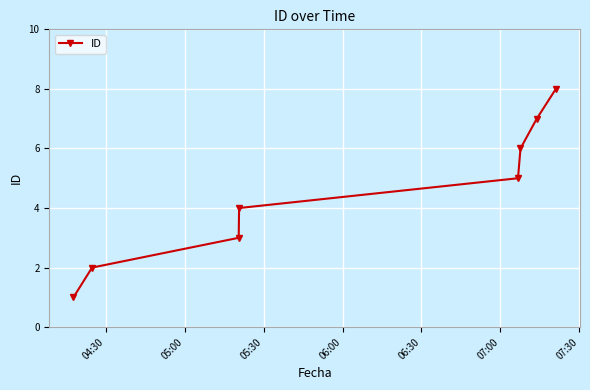

What is the maximum value shown in the chart?

8